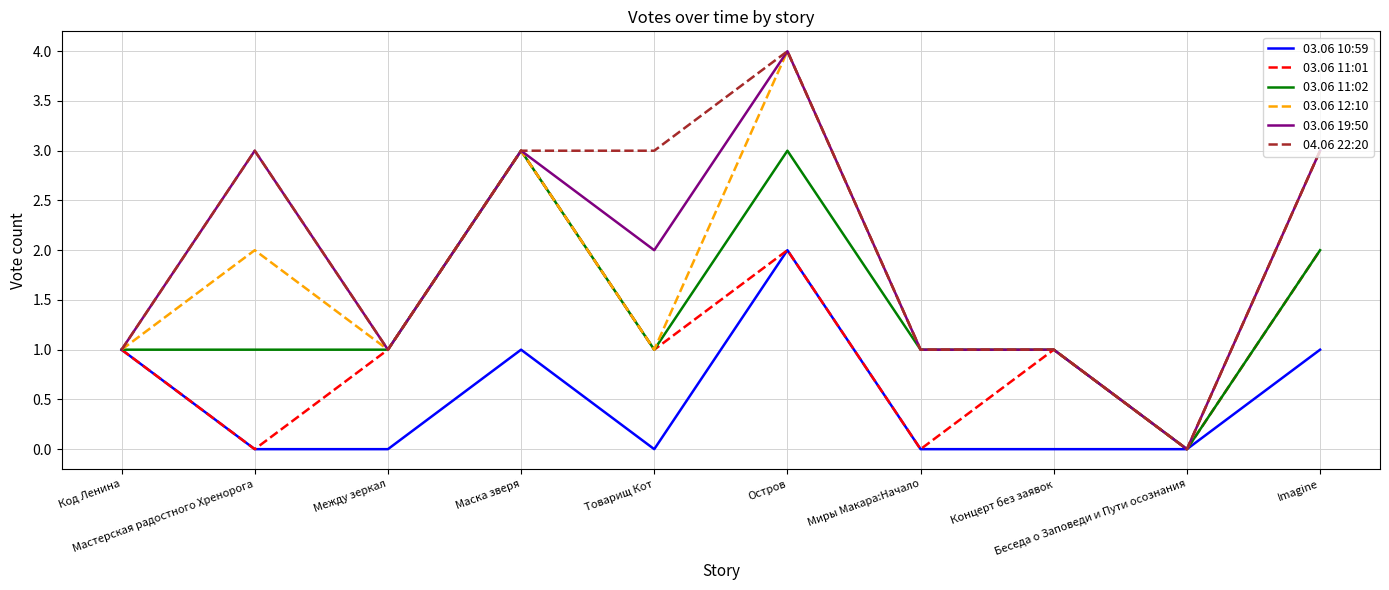

Reading right to left, extract all data points from this chart.

03.06 10:59: 1	0	0	0	2	0	1	0	0	1
03.06 11:01: 2	0	1	0	2	1	3	1	0	1
03.06 11:02: 2	0	1	1	3	1	3	1	1	1
03.06 12:10: 3	0	1	1	4	1	3	1	2	1
03.06 19:50: 3	0	1	1	4	2	3	1	3	1
04.06 22:20: 3	0	1	1	4	3	3	1	3	1